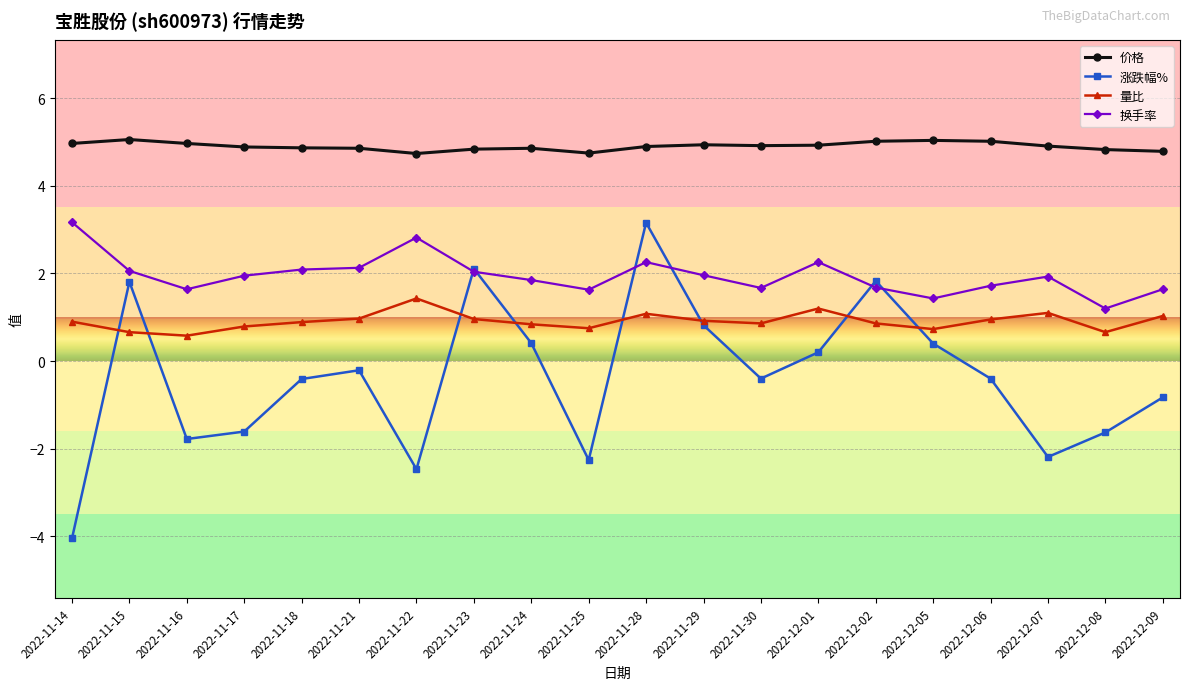

What is the label of the 15th point from the right?

2022-11-21